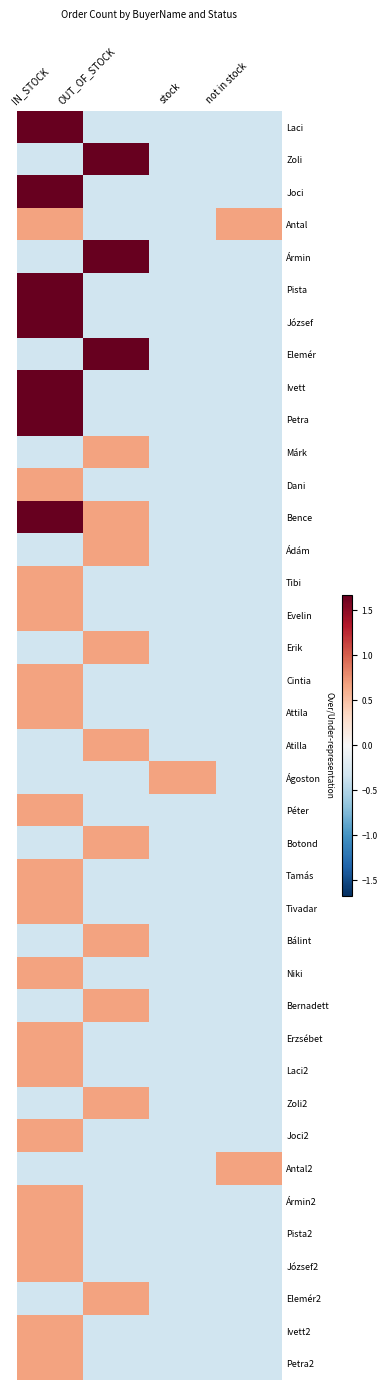

Count the number of data series in this chart.

39